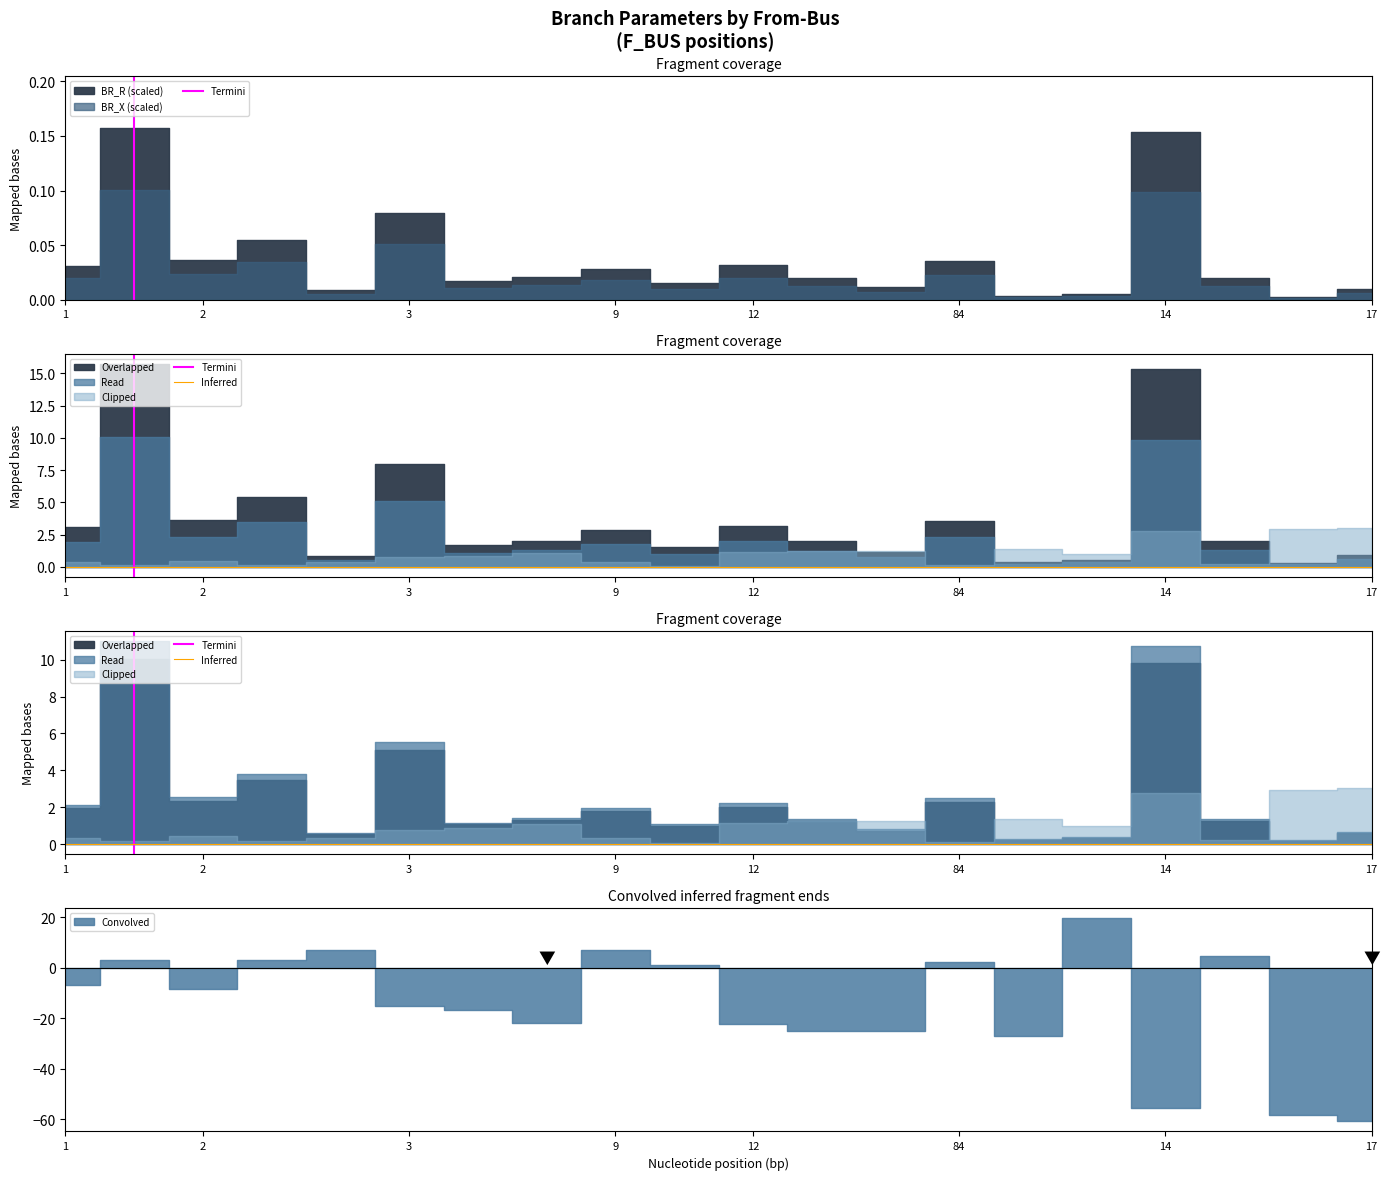

Is the value of Inferred at 1 greater than the value of Termini at 1?

No